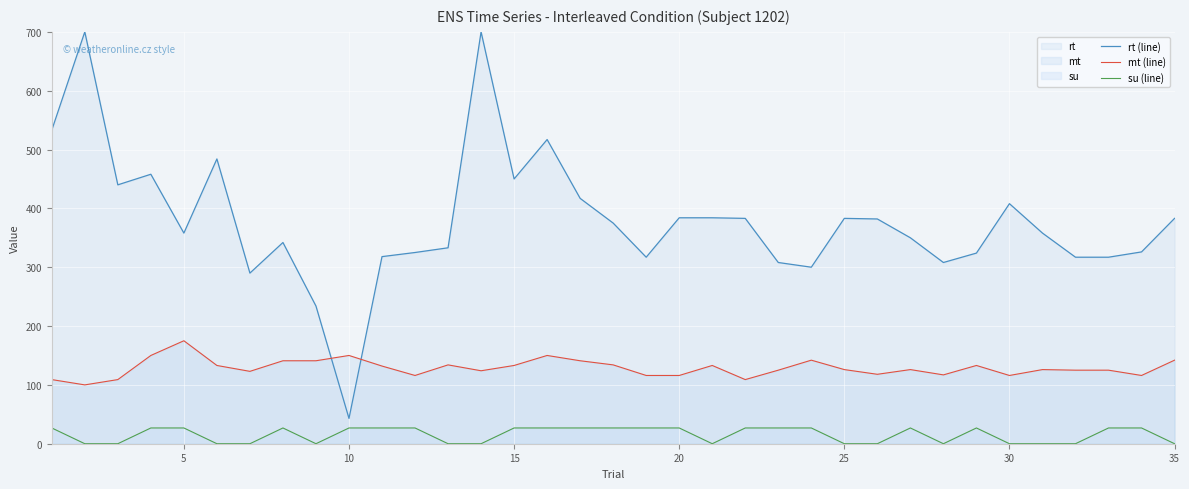

How many times do rt (line) and mt (line) cross each other?

2